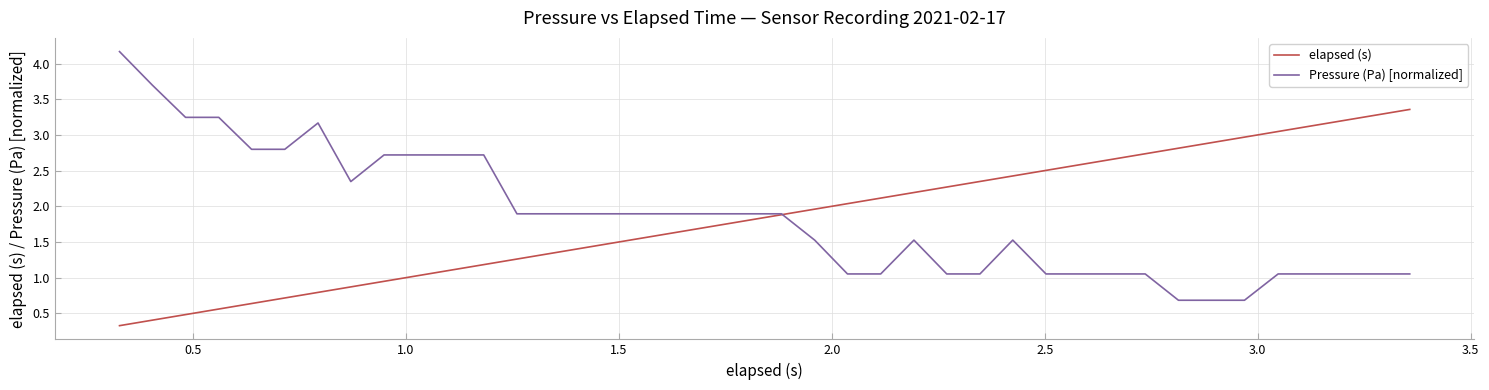

What is the minimum value shown in the chart?

0.3